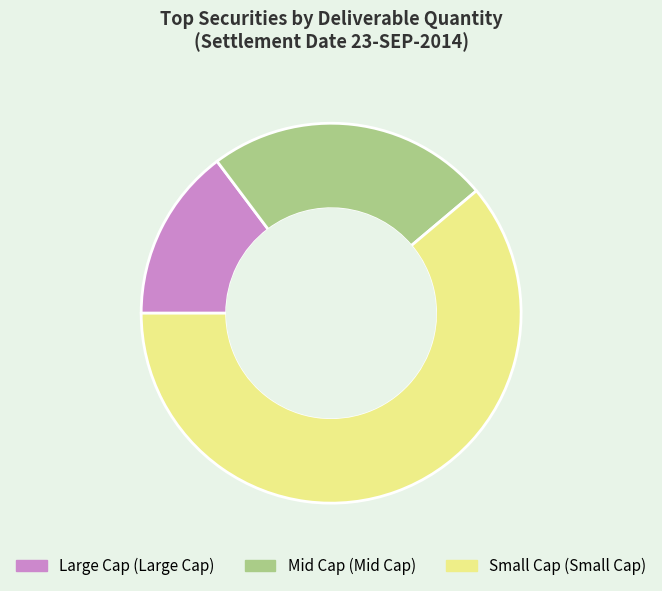

Is there a majority slice in this chart?

Yes